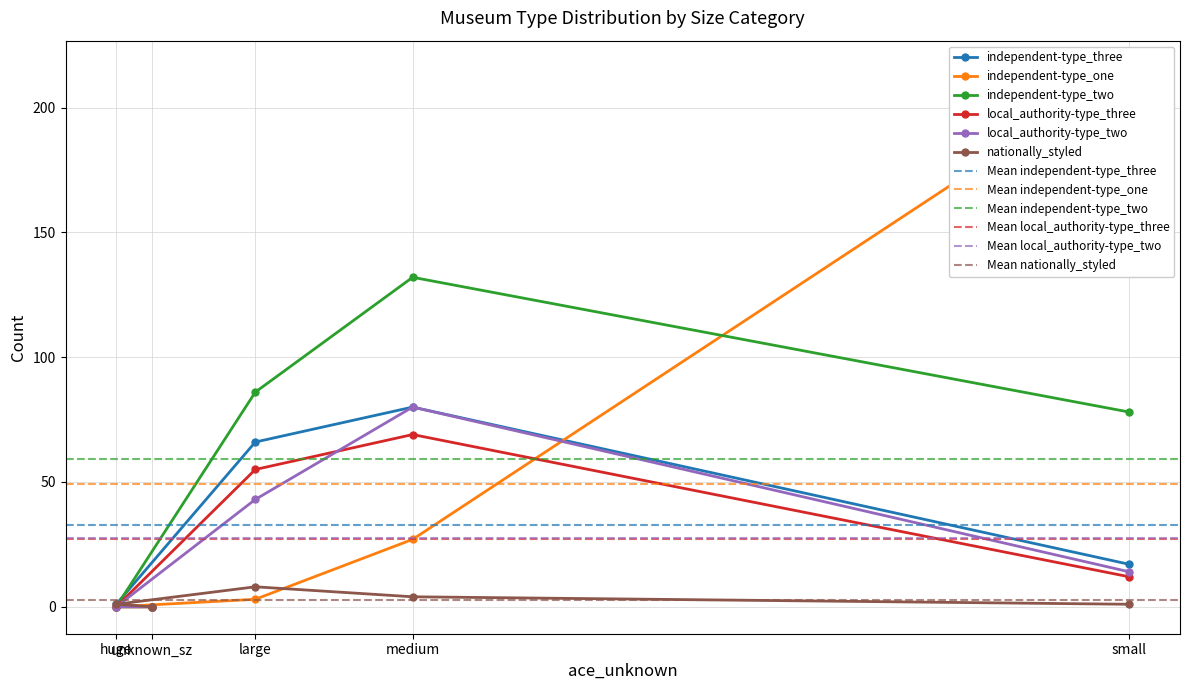

What is the difference between the local_authority-type_two values at medium and small?

66